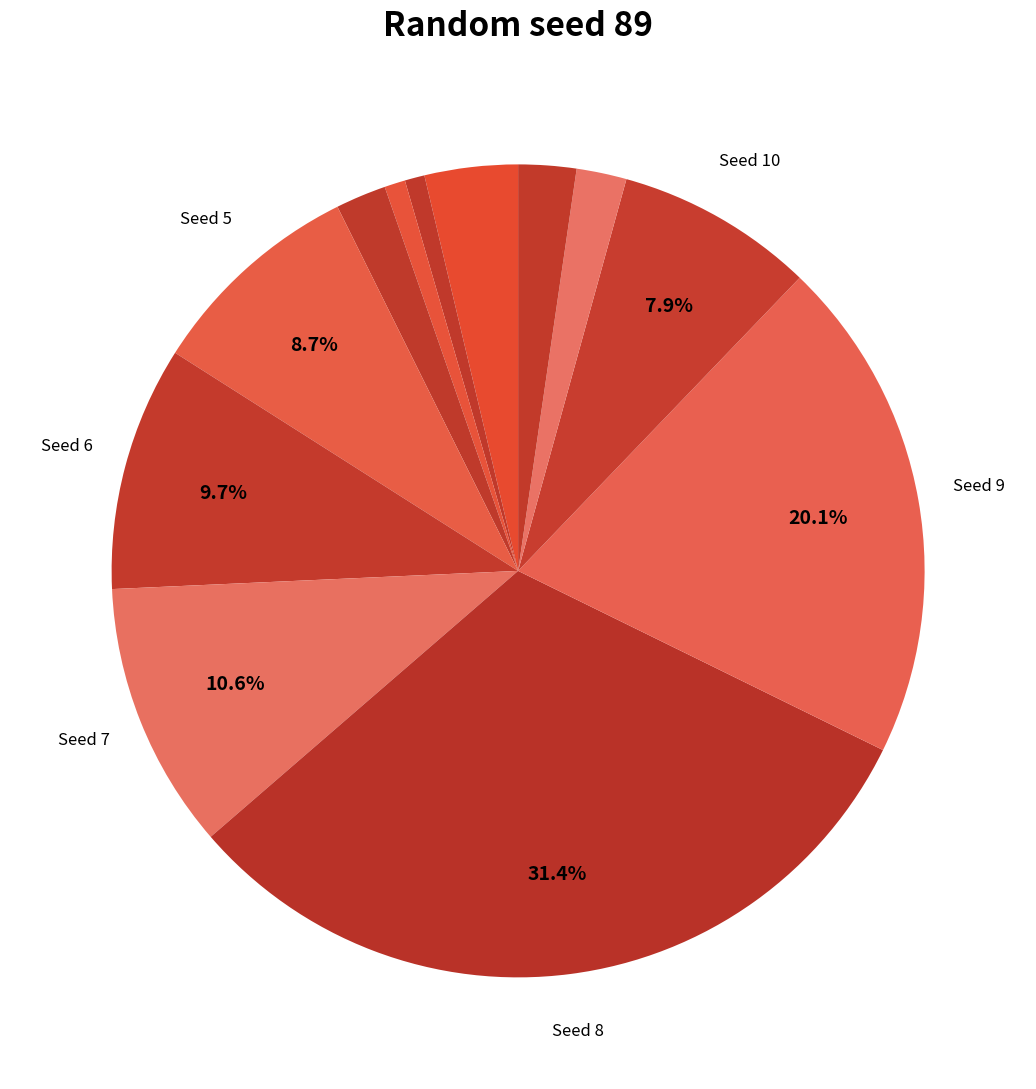

Which slice is the largest?

8